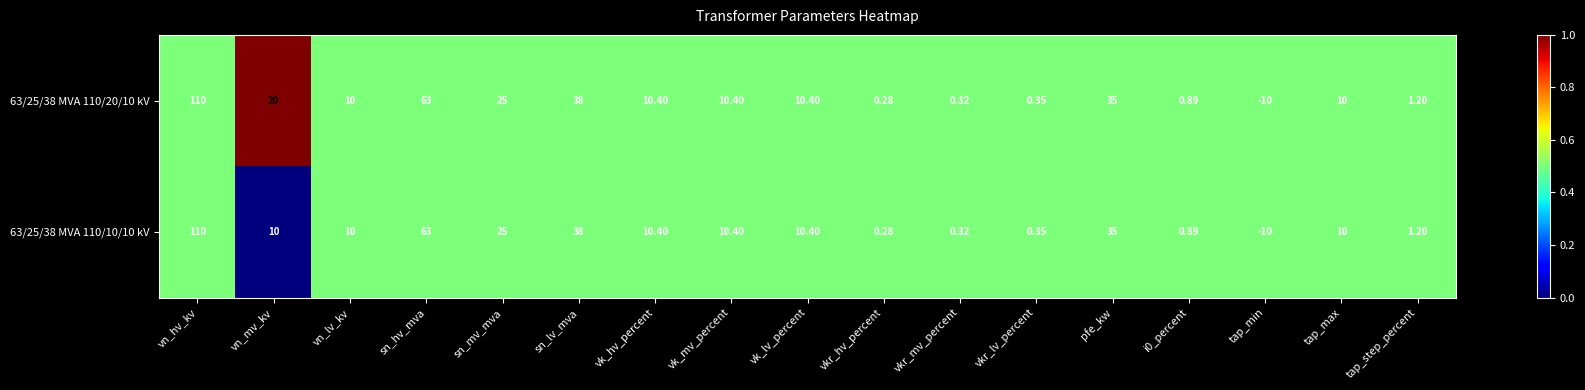

Where is 63/25/38 MVA 110/20/10 kV nearest to the value 50?

sn_lv_mva